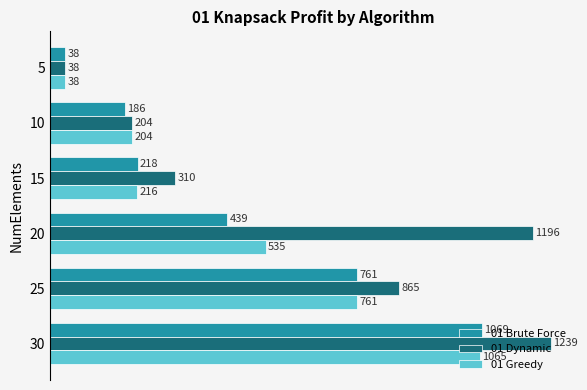

Which series changed the most between 5 and 25?

01 Dynamic